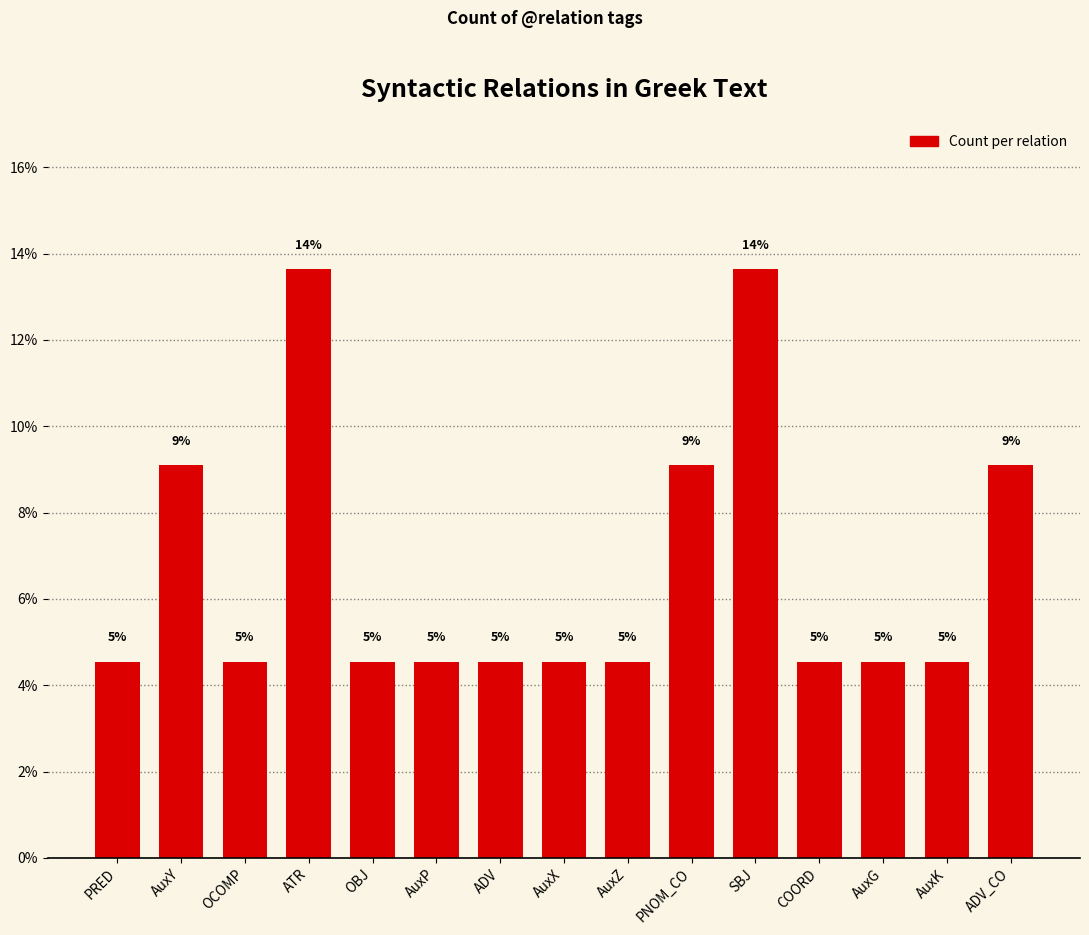

How many bars are there in total?

15